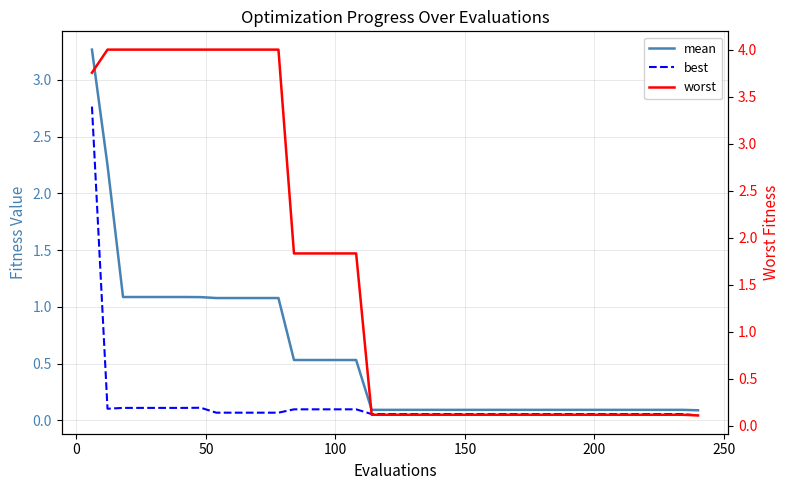

How many lines are shown in the chart?

3